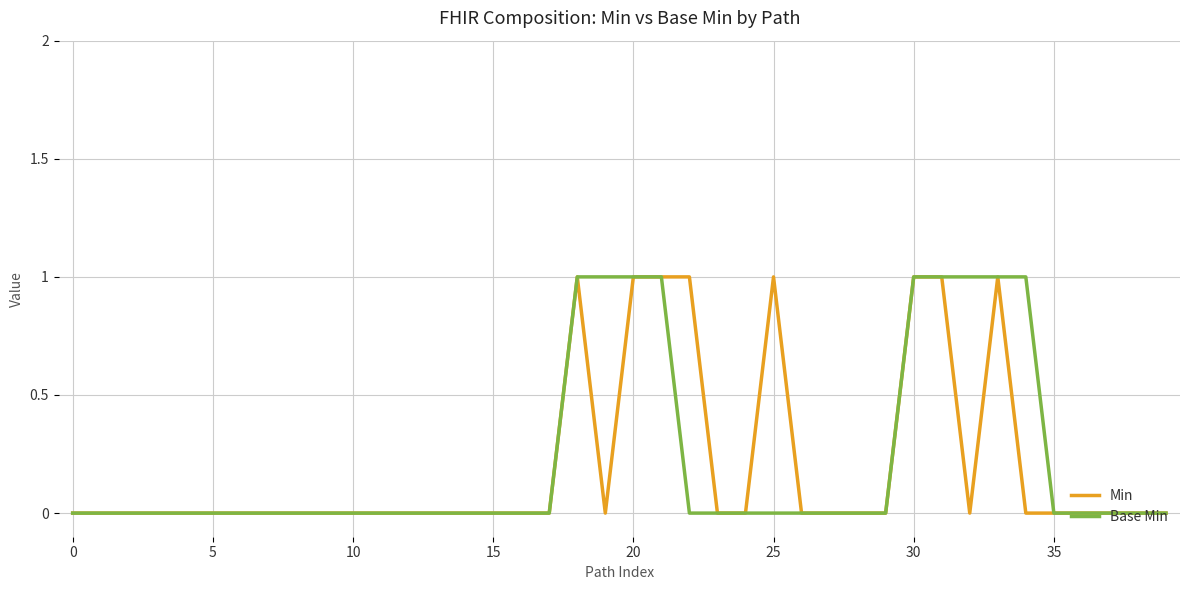

At which label does Base Min reach its peak?

18